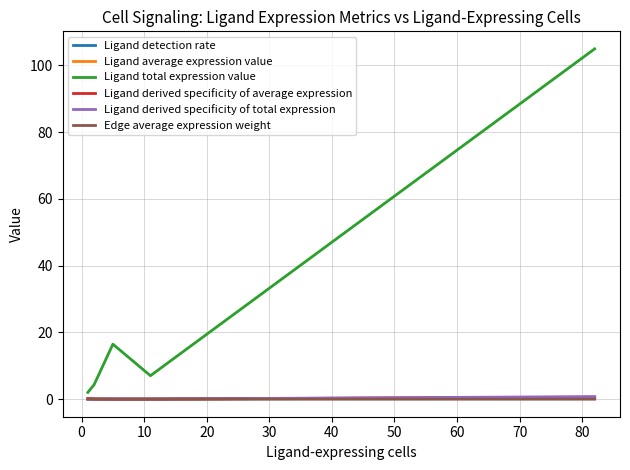

True or false: Ligand average expression value and Ligand detection rate cross at least once.

False